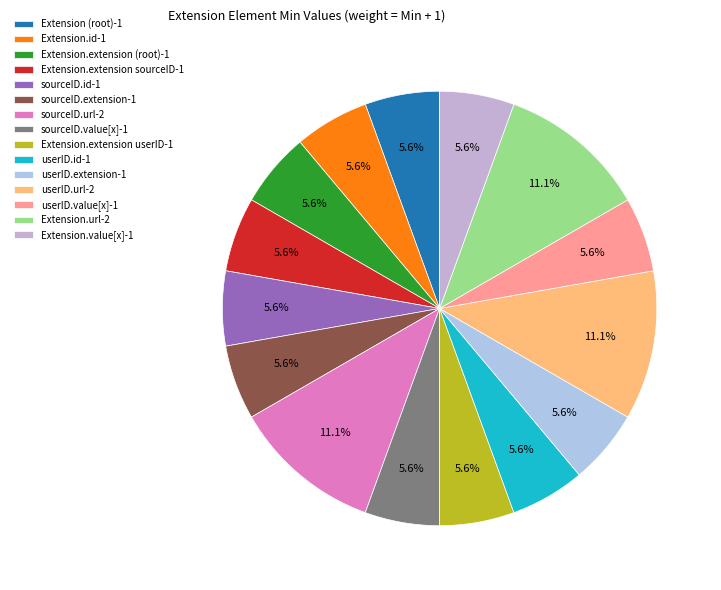

To the nearest percent, what is the average slice percentage?

7%